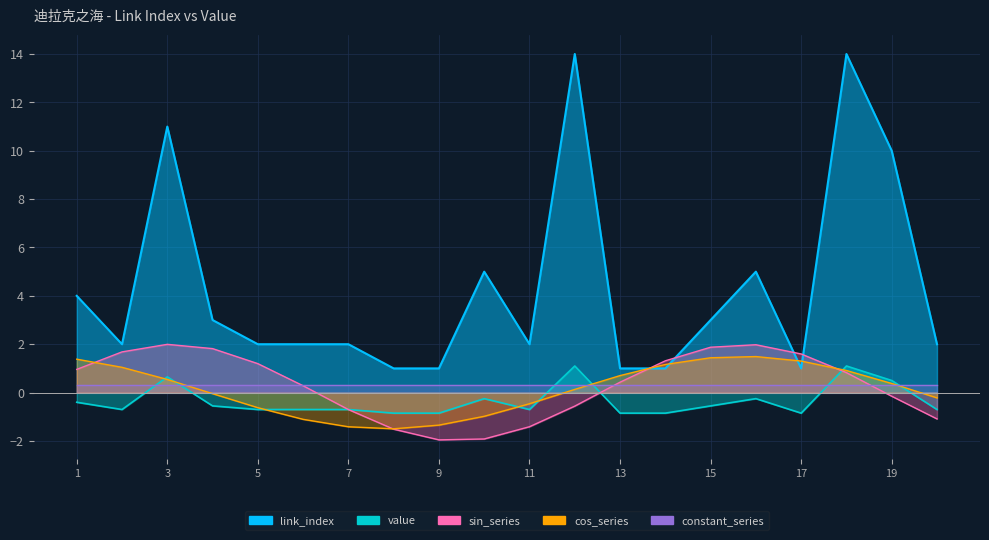

How many categories are shown in the chart?

20